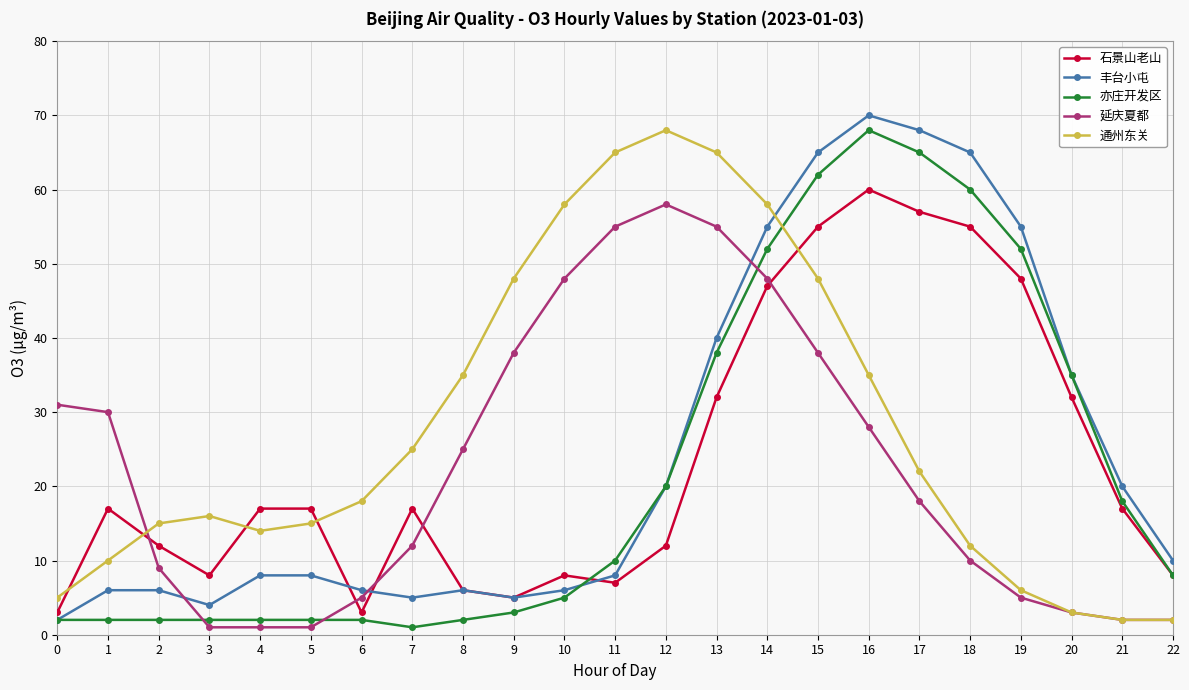

Reading left to right, transcribe all the data shown in this chart.

石景山老山: 0=3	1=17	2=12	3=8	4=17	5=17	6=3	7=17	8=6	9=5	10=8	11=7	12=12	13=32	14=47	15=55	16=60	17=57	18=55	19=48	20=32	21=17	22=8
丰台小屯: 0=2	1=6	2=6	3=4	4=8	5=8	6=6	7=5	8=6	9=5	10=6	11=8	12=20	13=40	14=55	15=65	16=70	17=68	18=65	19=55	20=35	21=20	22=10
亦庄开发区: 0=2	1=2	2=2	3=2	4=2	5=2	6=2	7=1	8=2	9=3	10=5	11=10	12=20	13=38	14=52	15=62	16=68	17=65	18=60	19=52	20=35	21=18	22=8
延庆夏都: 0=31	1=30	2=9	3=1	4=1	5=1	6=5	7=12	8=25	9=38	10=48	11=55	12=58	13=55	14=48	15=38	16=28	17=18	18=10	19=5	20=3	21=2	22=2
通州东关: 0=5	1=10	2=15	3=16	4=14	5=15	6=18	7=25	8=35	9=48	10=58	11=65	12=68	13=65	14=58	15=48	16=35	17=22	18=12	19=6	20=3	21=2	22=2